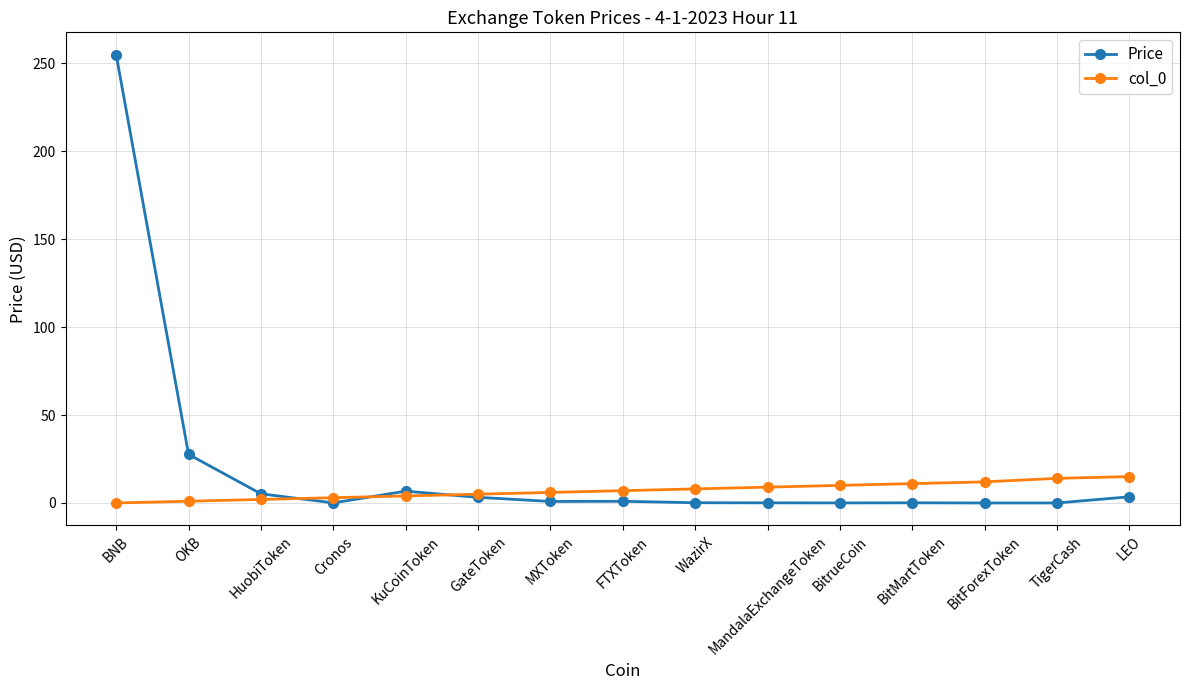

What is the label of the 9th point from the right?

MXToken